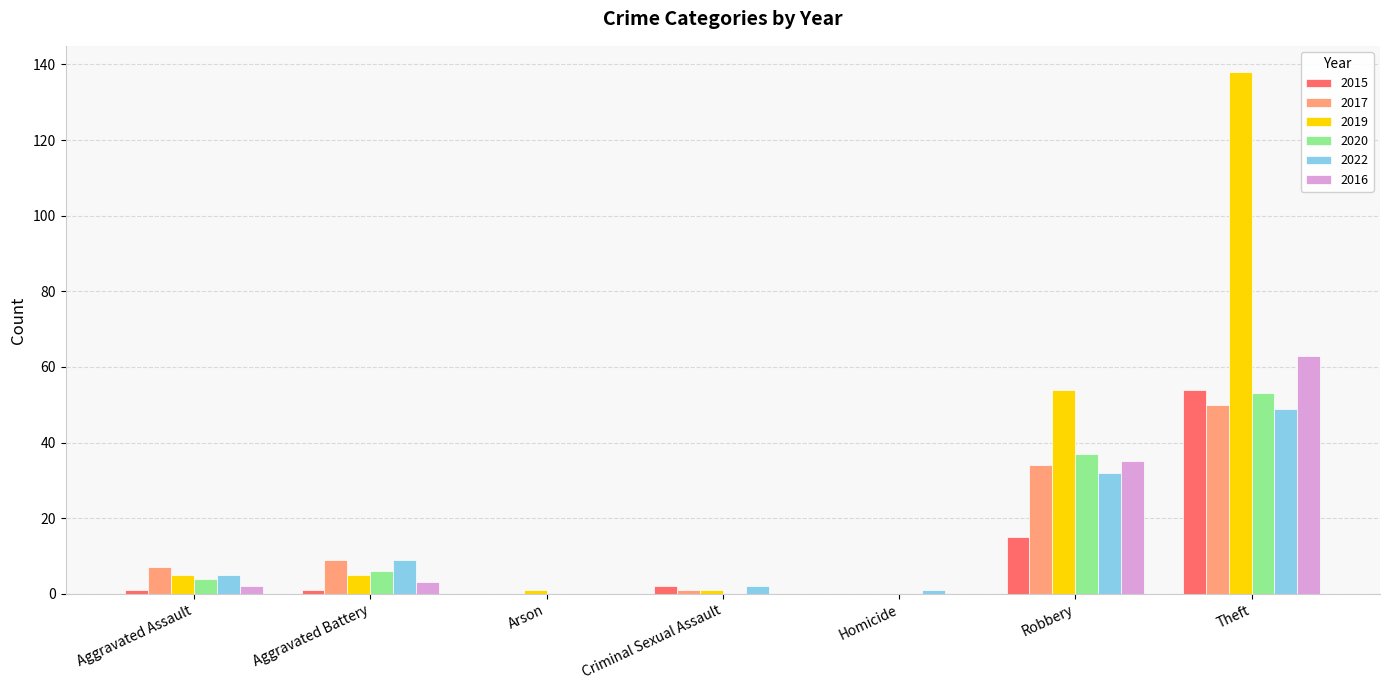

What is the sum of all 2015 values?

73